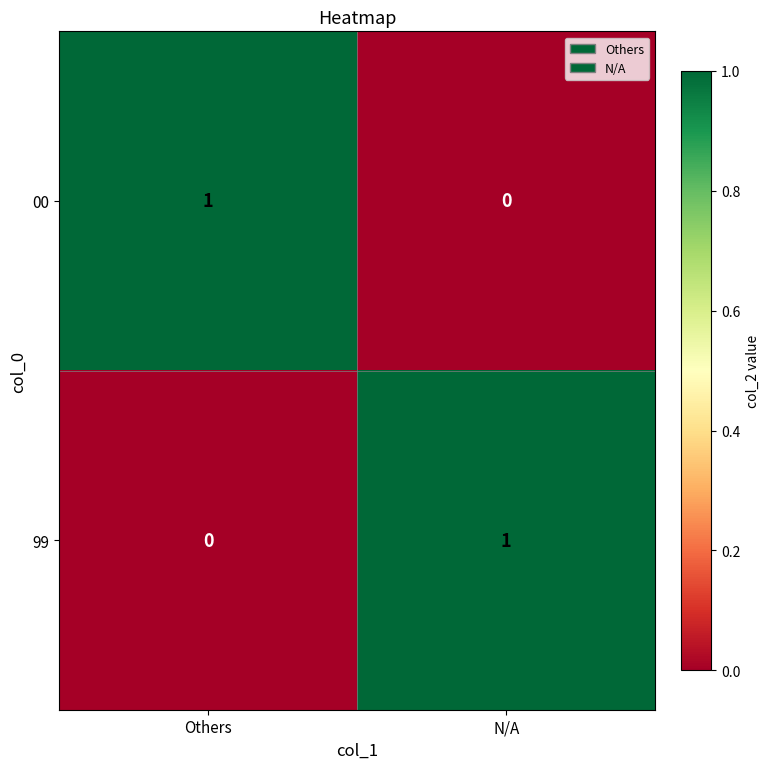

At Others, list the series in order from smallest to largest.

99, 00